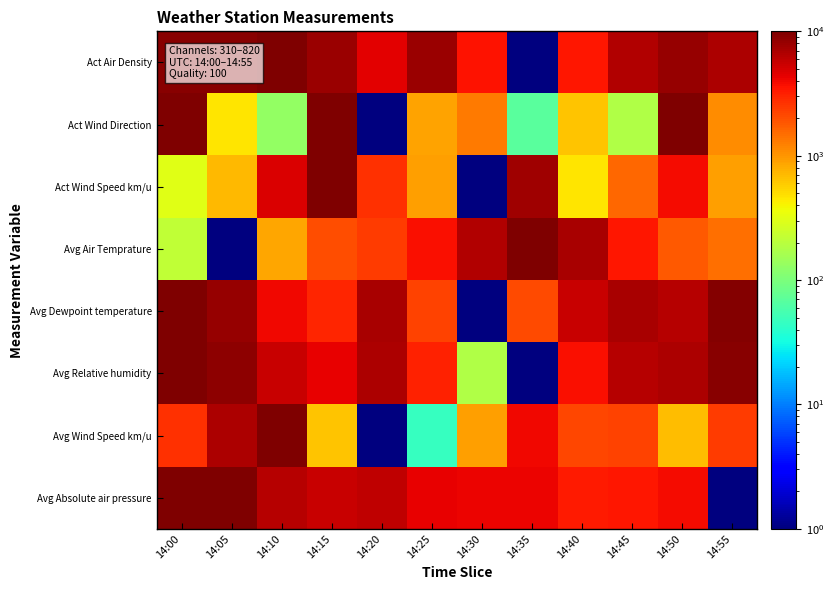

Which series changed the most between 14:15 and 14:30?

Act Wind Speed km/u